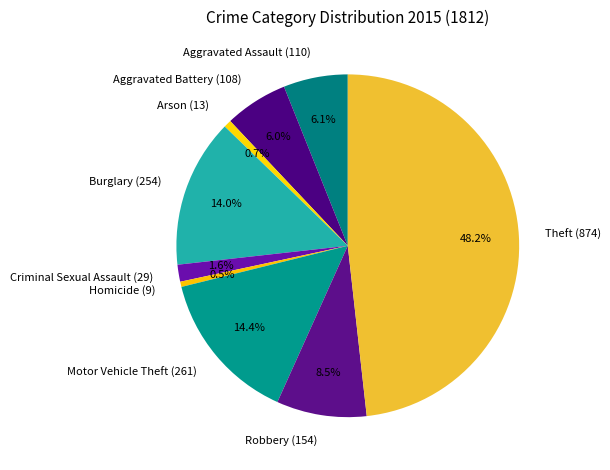

To the nearest percent, what is the combined percentage of Homicide and Criminal Sexual Assault?

2%